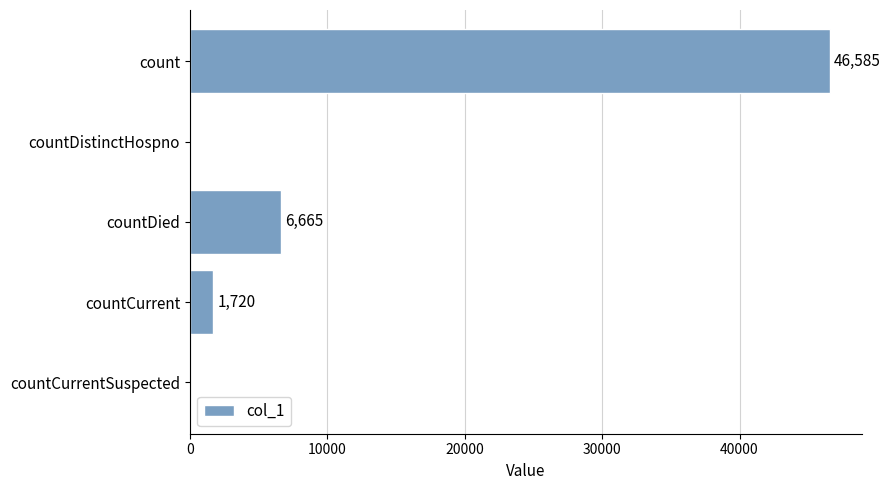

What is the sum of all values?

54970